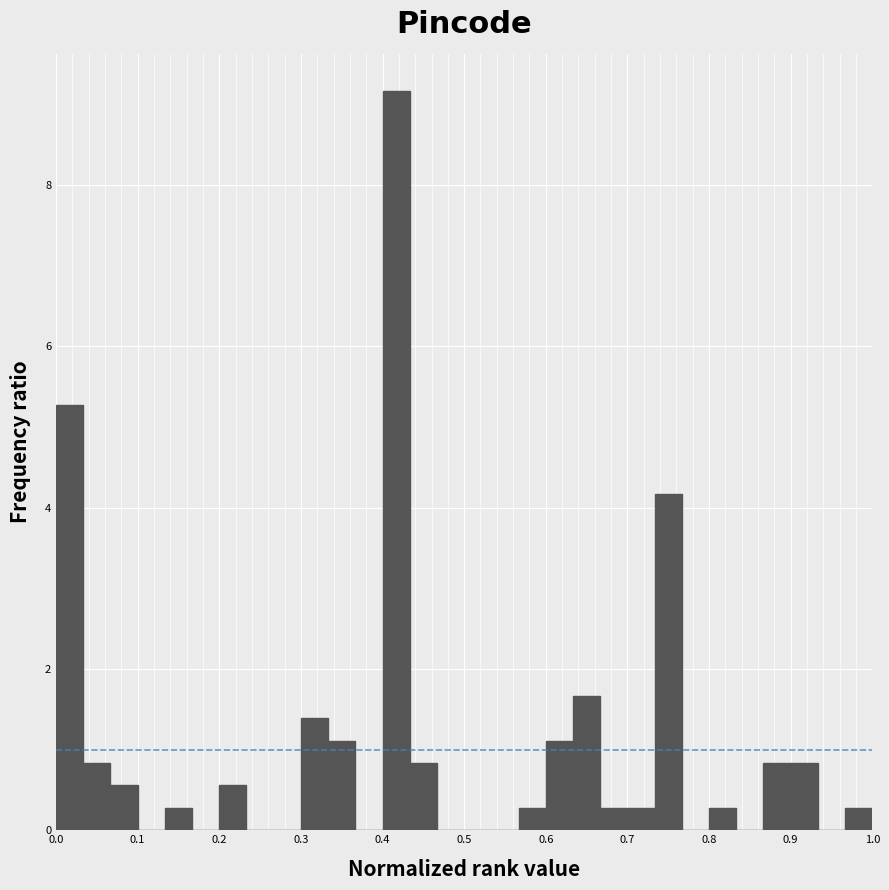

Read against the x-axis, roughly where is the centre of the tallest bar?

0.42